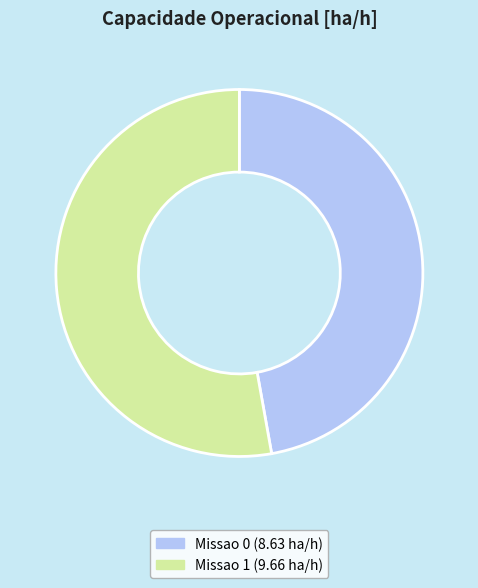

Count the number of slices in the pie.

2